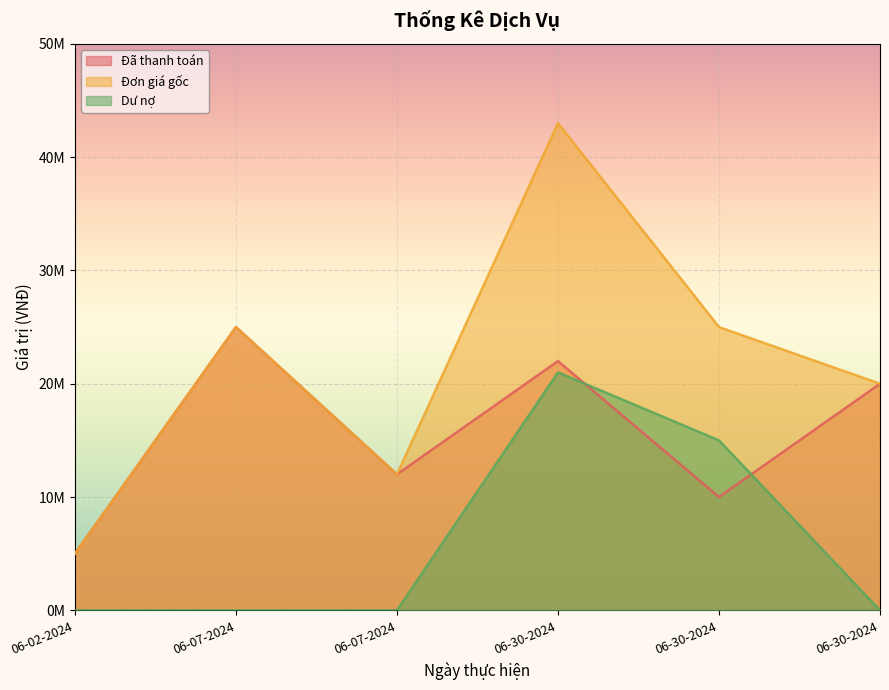

True or false: Đơn giá gốc and Dư nợ cross at least once.

False